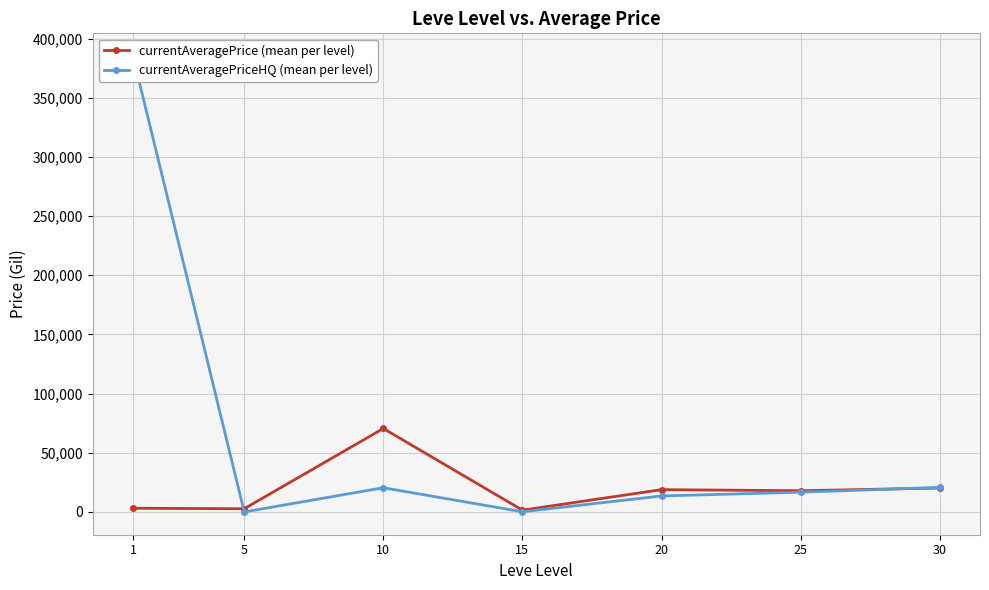

Where is currentAveragePrice (mean per level) nearest to the value 35997?

30